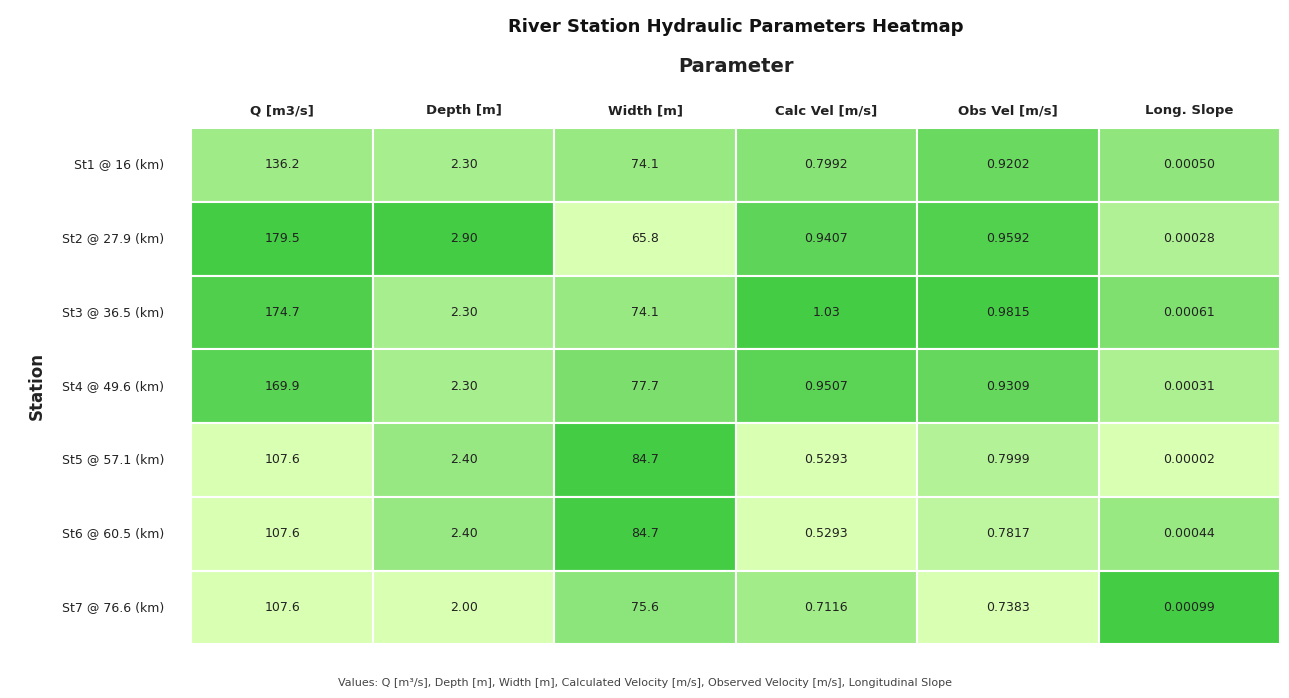

How many values in the Depth [m] series exceed 2?

6